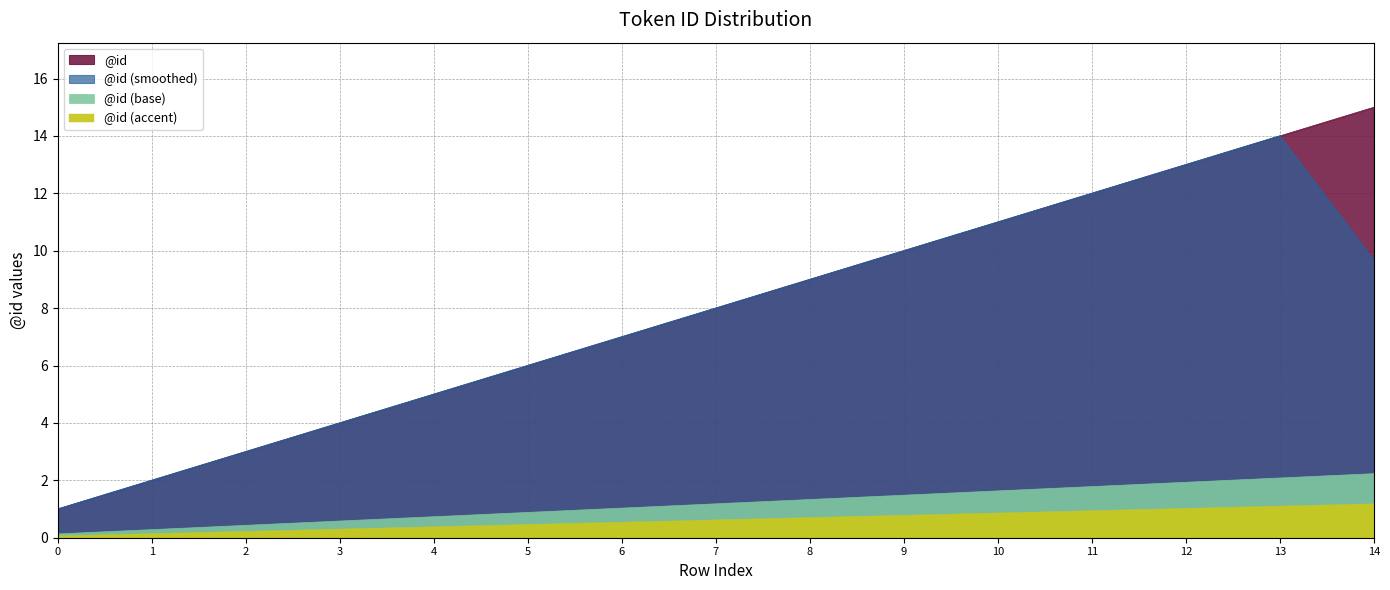

What is the average value?

8